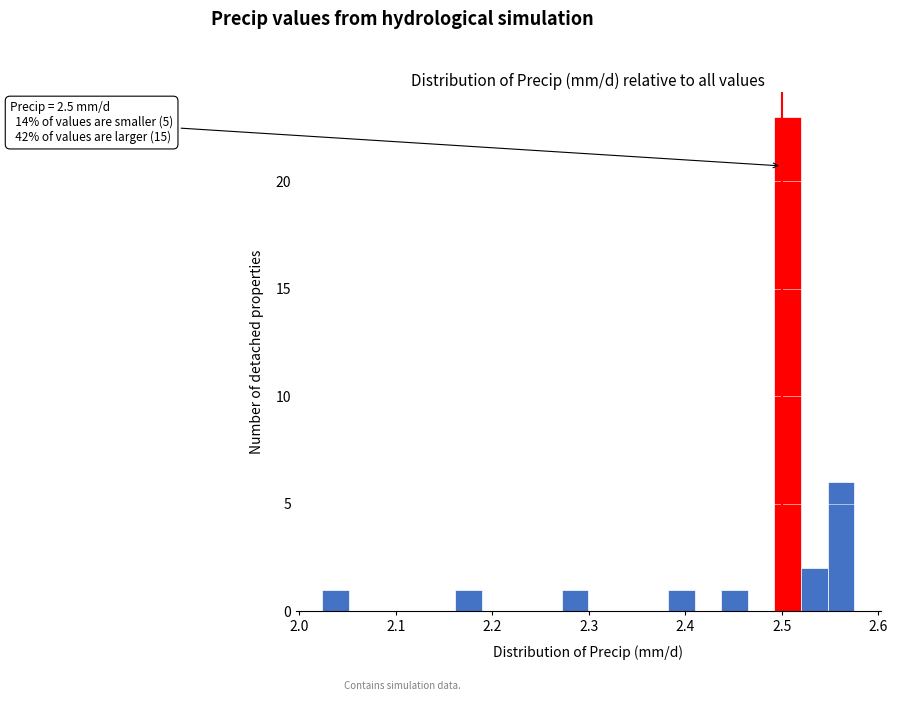

Read against the x-axis, roughly where is the centre of the tallest bar?

2.51